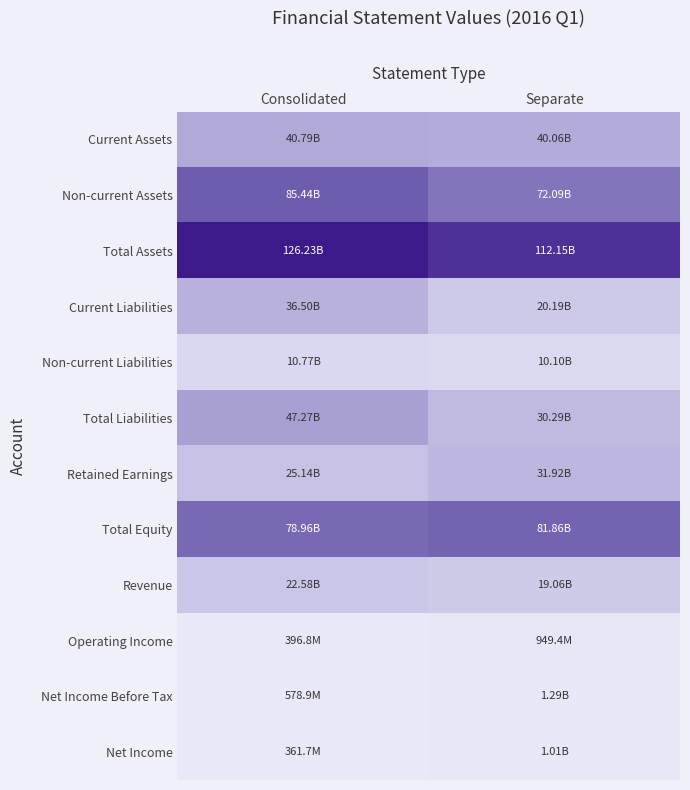

At which category does the chart reach its peak across all series?

Consolidated